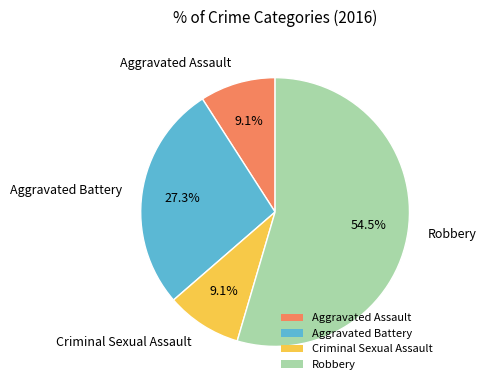

To the nearest percent, what percentage of the pie is Aggravated Battery?

27%